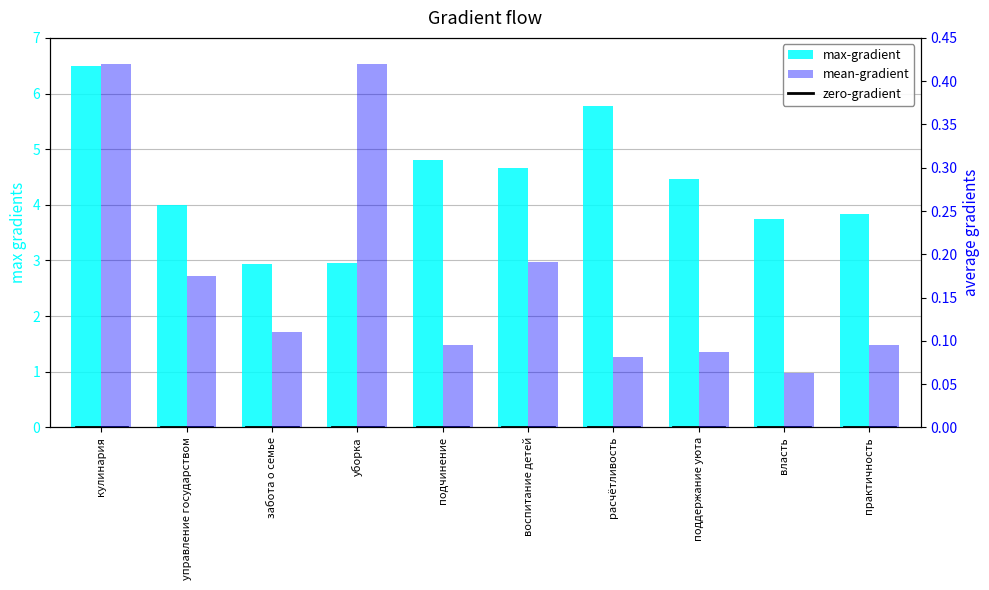

What is the average value of the mean-gradient series?

0.2